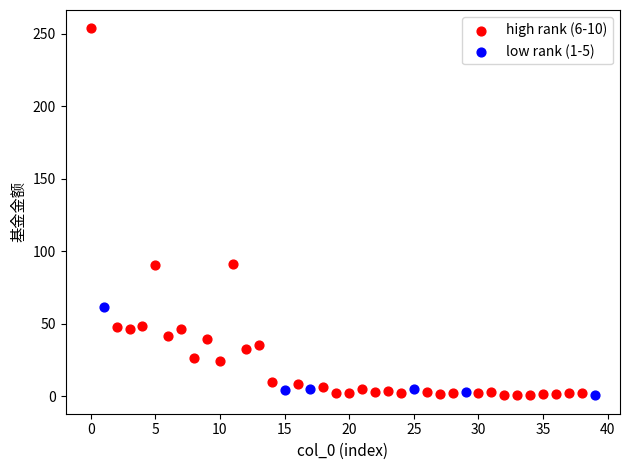

Which series has the largest Y range (max minus min)?

high rank (6-10)